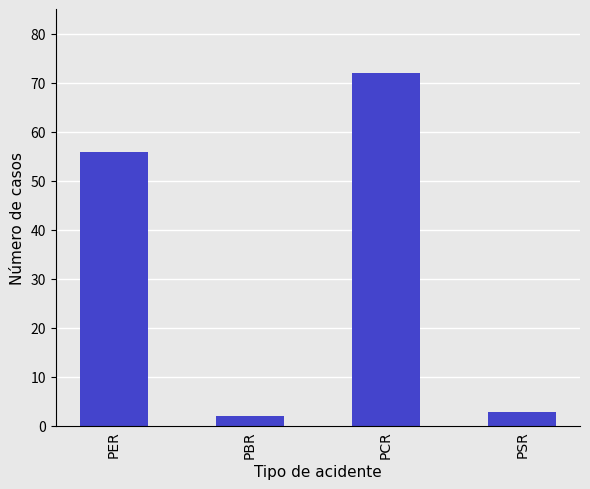

Between PER and PBR, which is larger?

PER